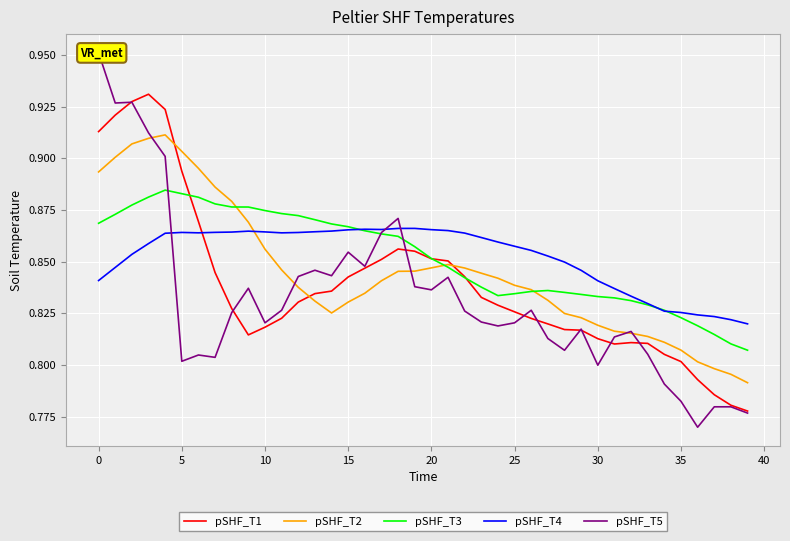

Does the chart display data point markers on the line(s)?

No